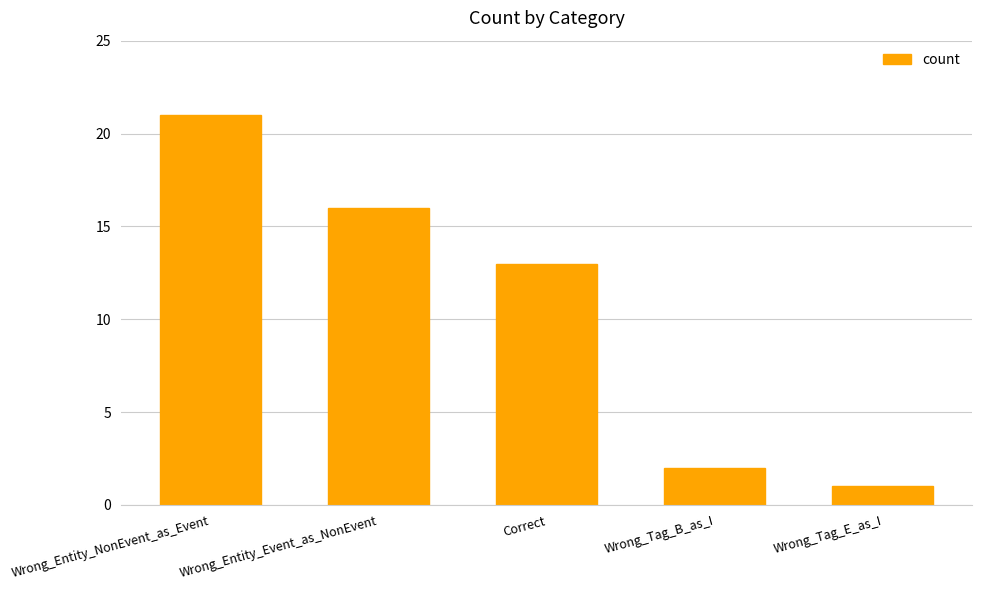

Are the bars grouped side by side (vs. stacked)?

No